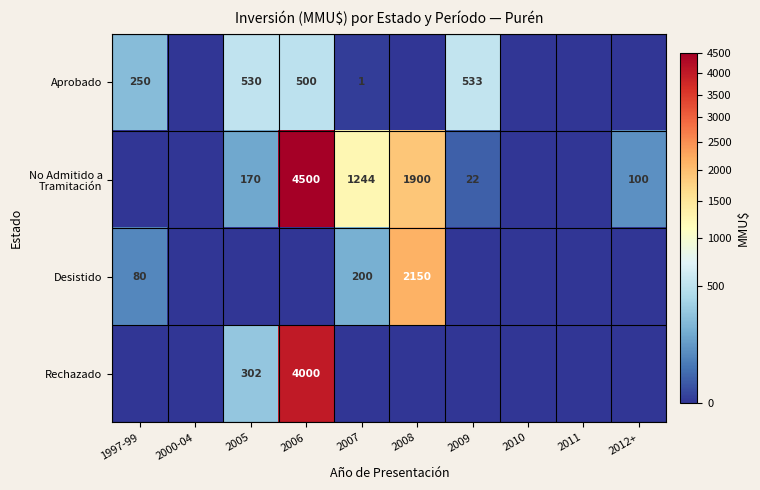

The Aprobado series shows 530 at 2005. True or false?

True